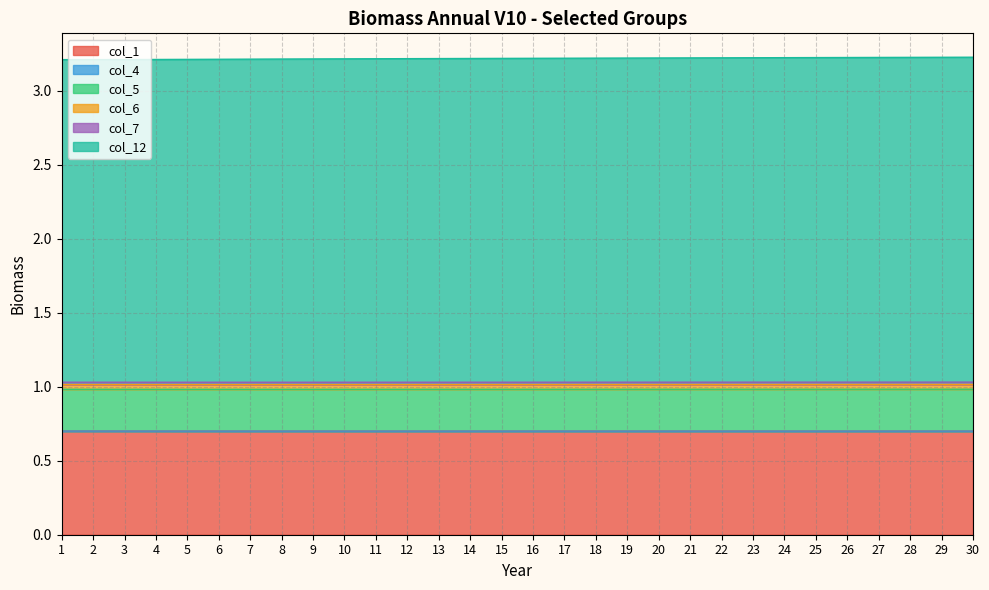

The value of col_1 at 10 is 1.0. True or false?

False